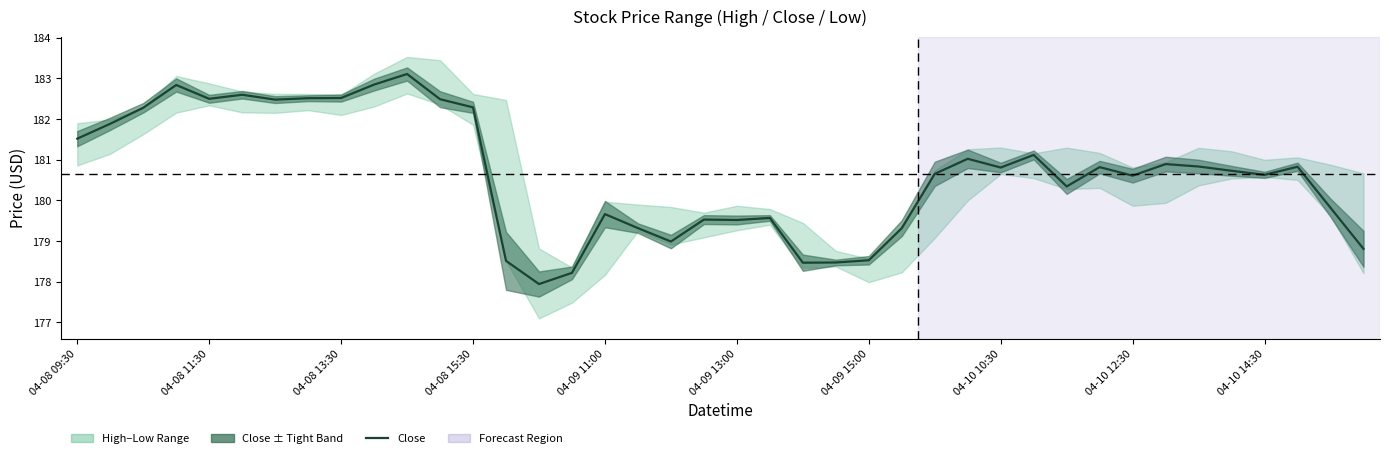

What is the value of the 10th point from the left?

182.9